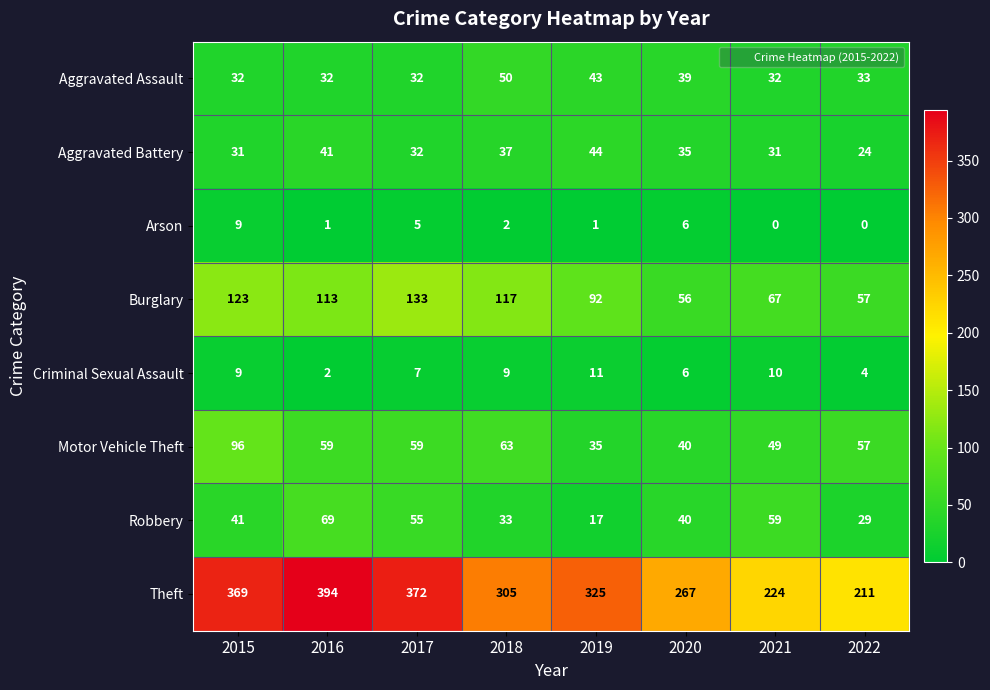

List the series in order of their peak value, highest first.

Theft, Burglary, Motor Vehicle Theft, Robbery, Aggravated Assault, Aggravated Battery, Criminal Sexual Assault, Arson